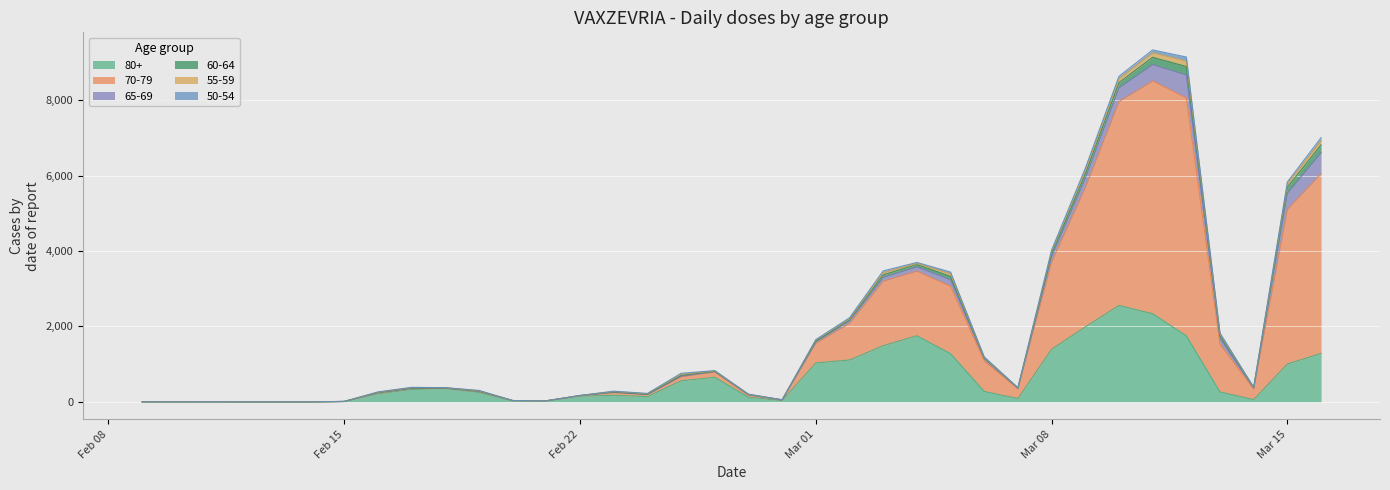

Where do 70-79 and 55-59 first cross each other?

8 and 9